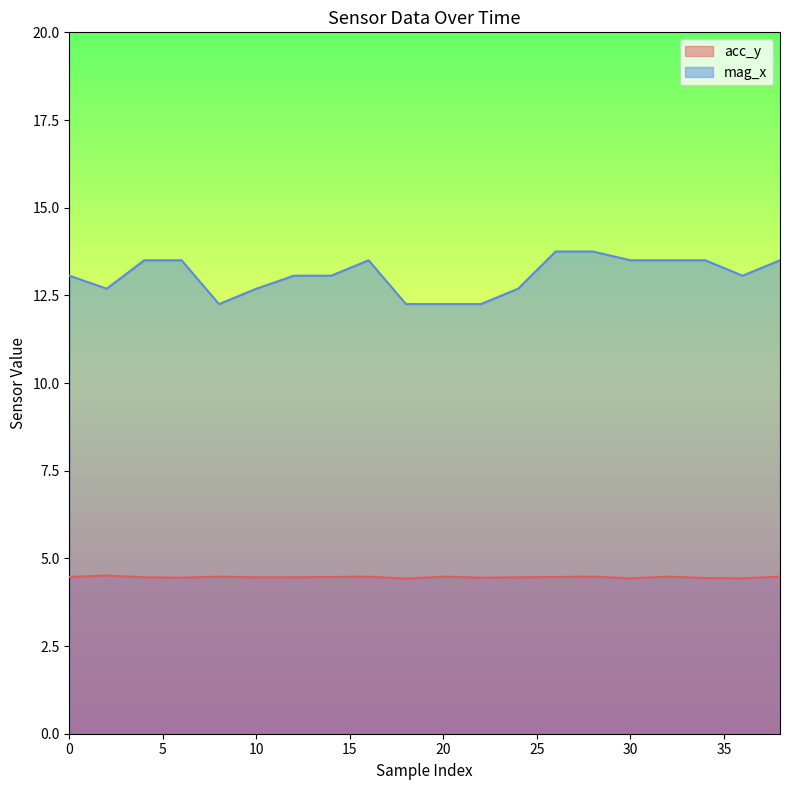

Which series has the largest total across all categories?

mag_x